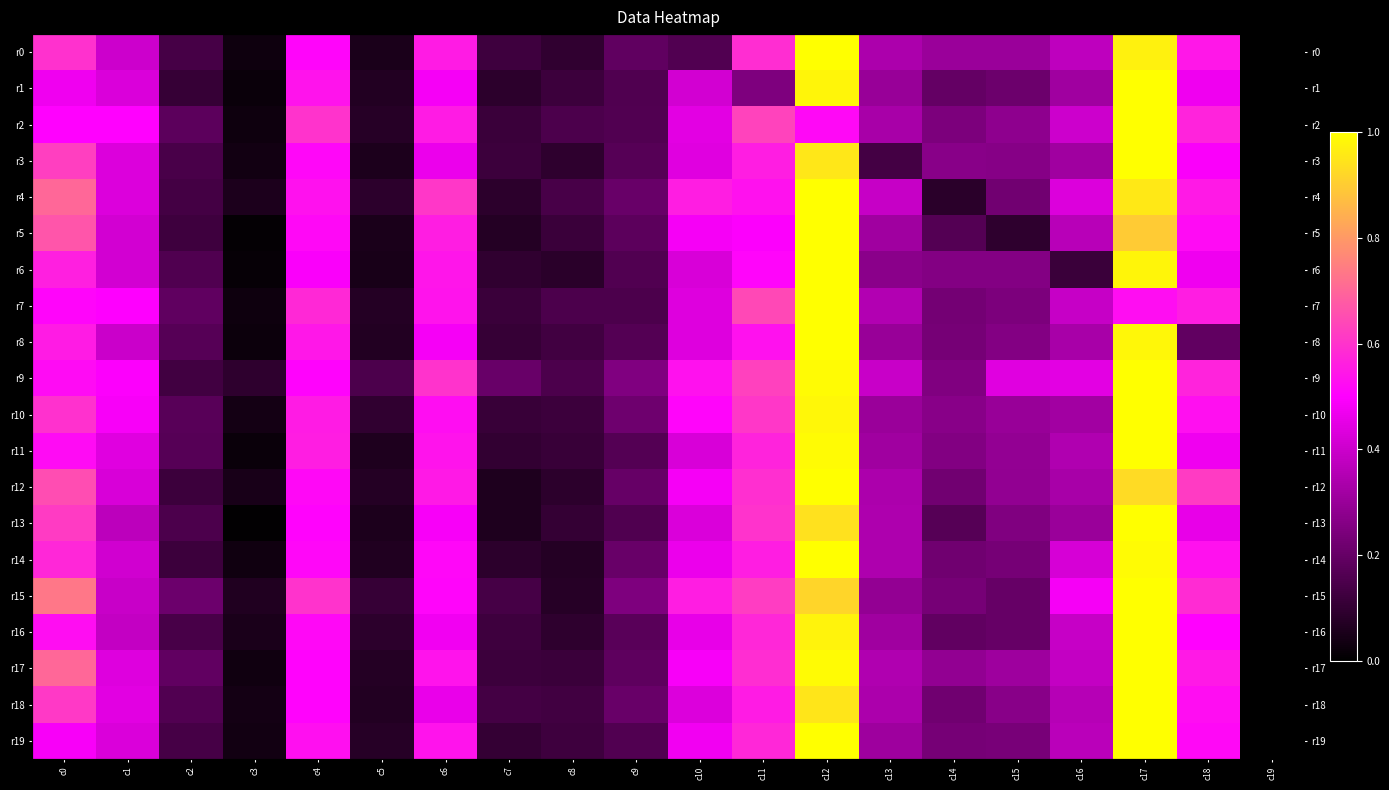

What is the spread (max minus min) of values at c8?

0.1